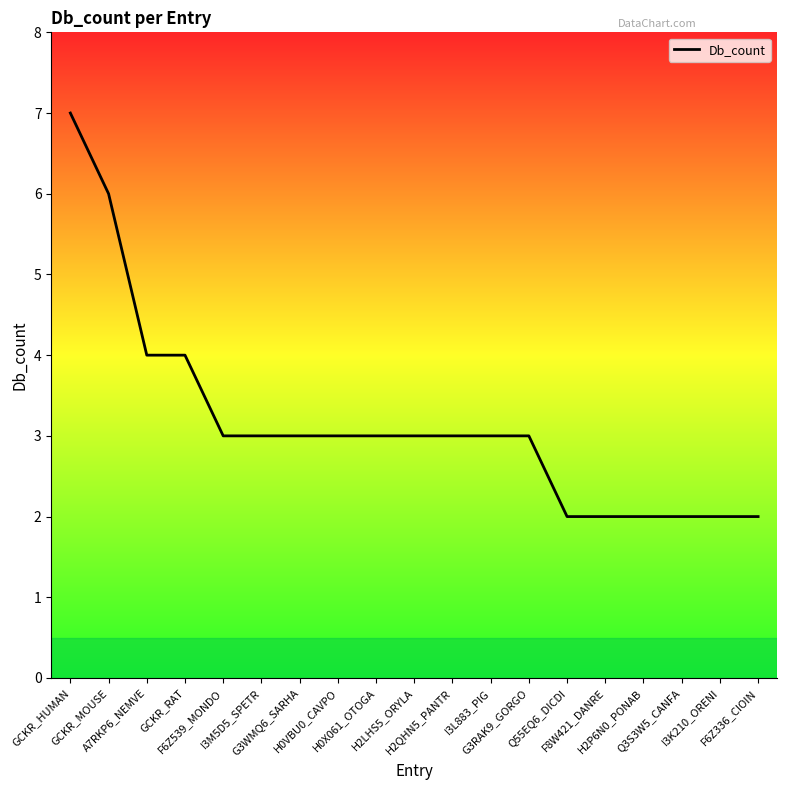

What is the maximum value shown in the chart?

7